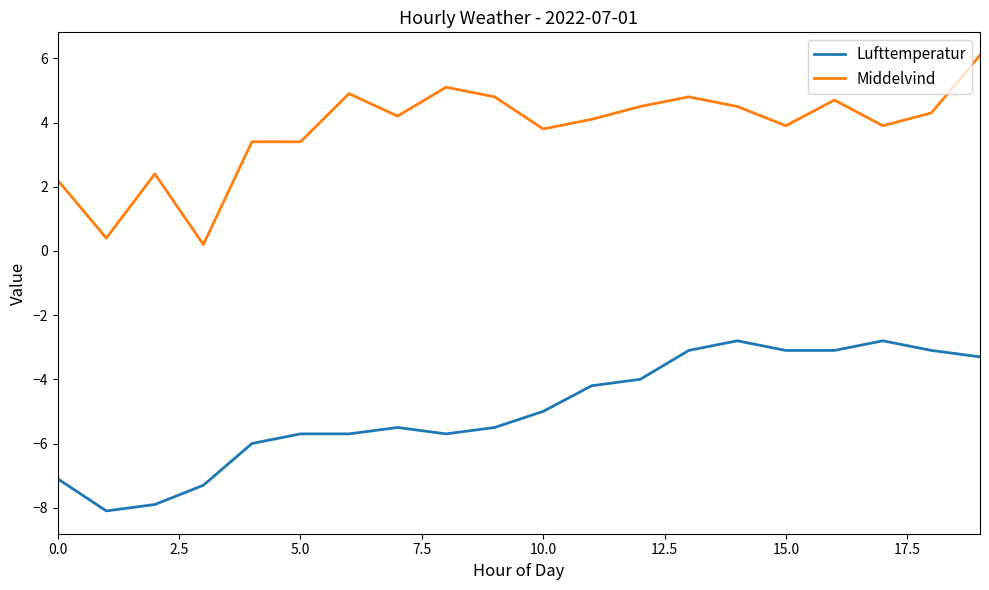

Which series has the largest total across all categories?

Middelvind